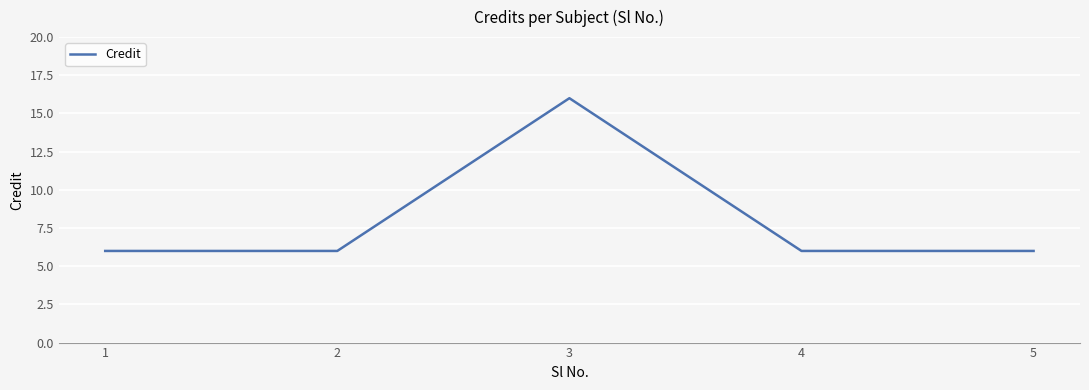

The chart shows a value of 4 at 2. True or false?

False